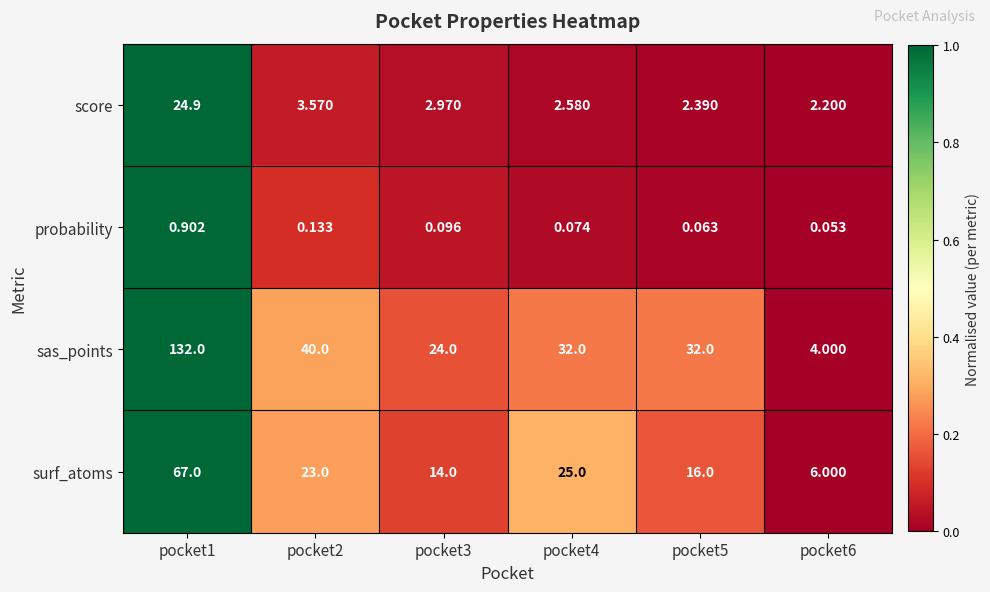

Is the value of surf_atoms at pocket3 greater than the value of sas_points at pocket5?

No